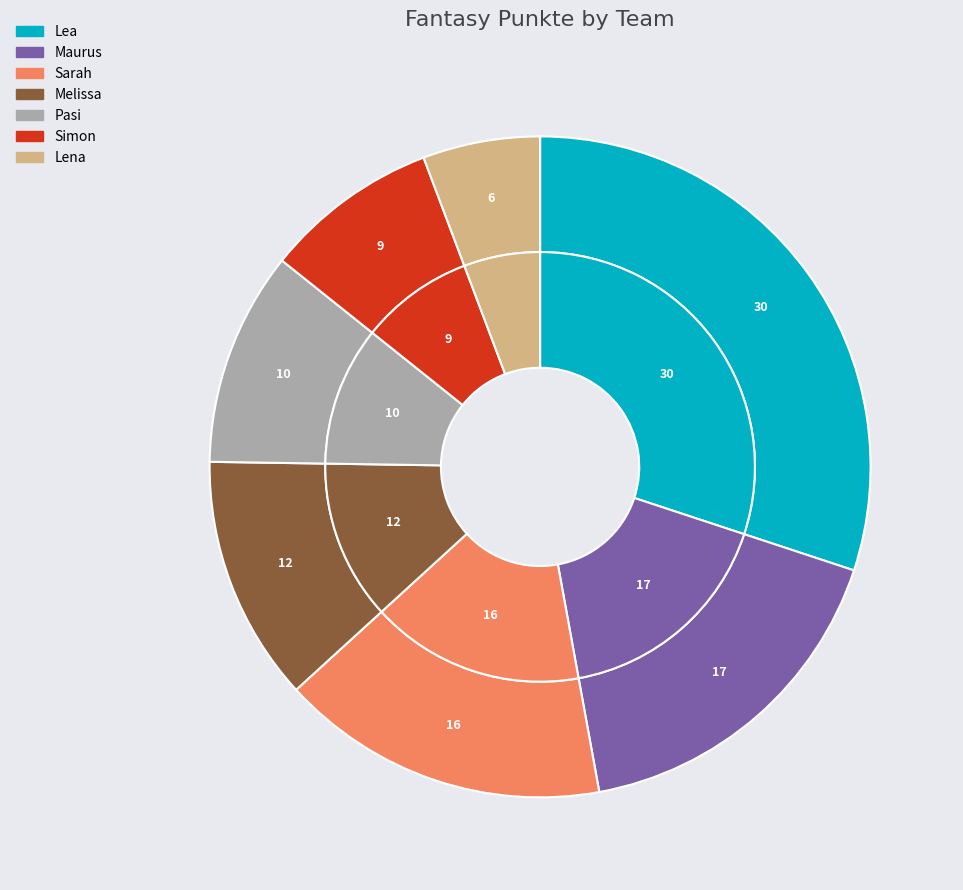

How many slices are in this pie chart?

7